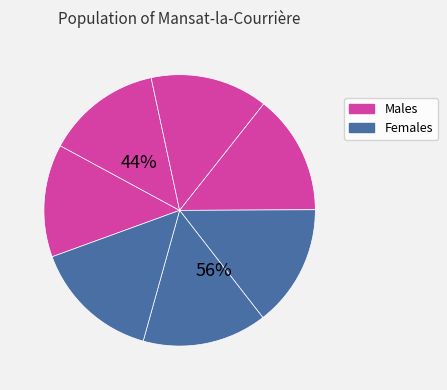

To the nearest percent, what is the average slice percentage?

14%